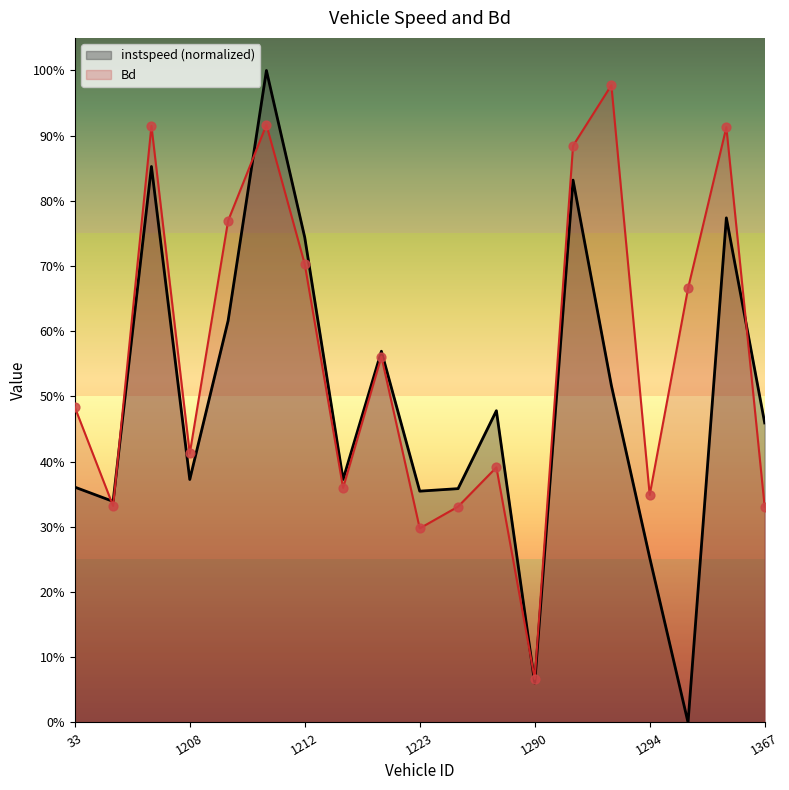

Is the value of instspeed at 1295.0 greater than the value of Bd at 1223.0?

No